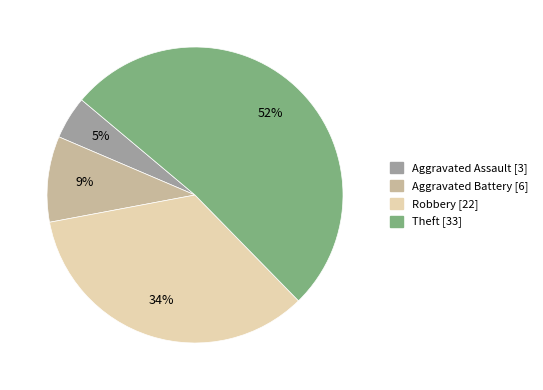

Is it true that Theft is 46% of the pie?

False